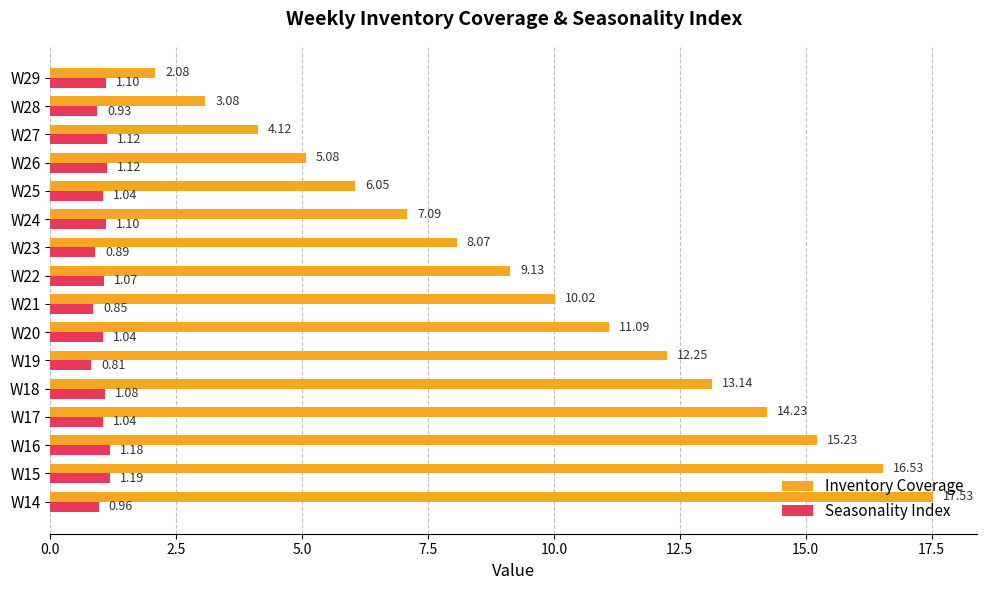

What is the average value of the Inventory Coverage series?

9.7